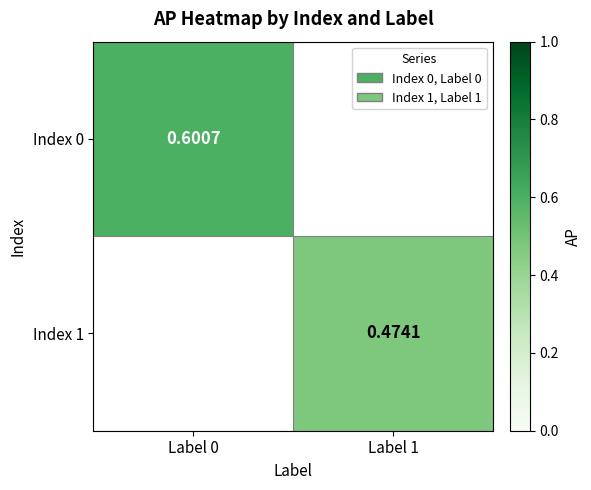

What is the greatest value displayed?

0.6